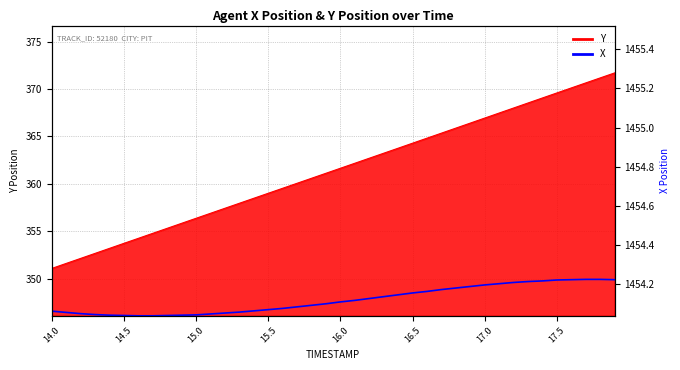

True or false: X (right) and X intersect in this chart.

False